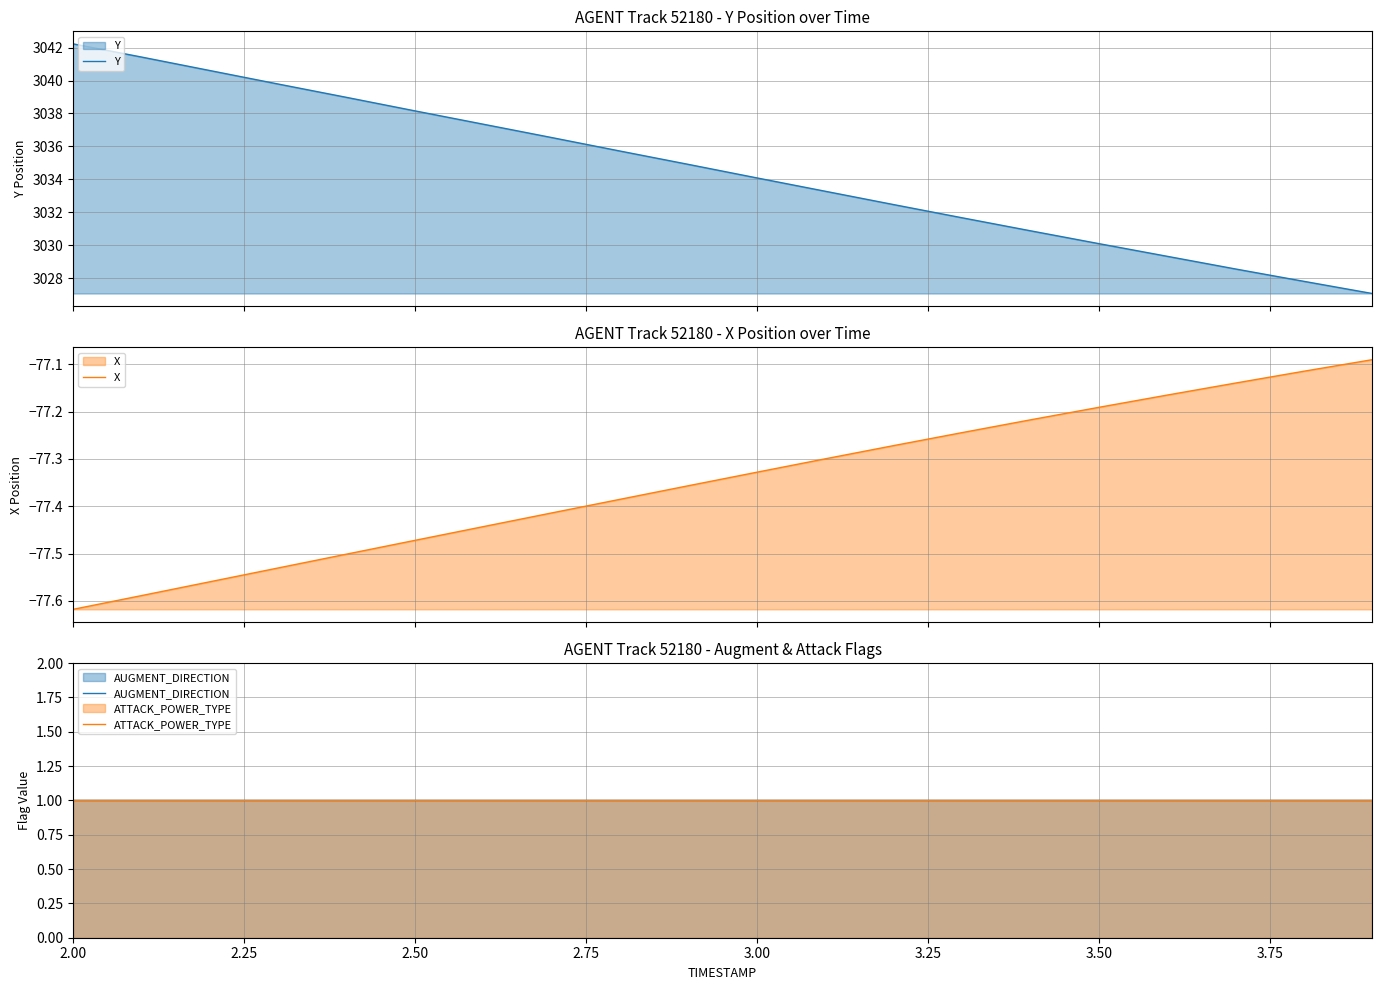

What is the minimum value for Y?

3027.1